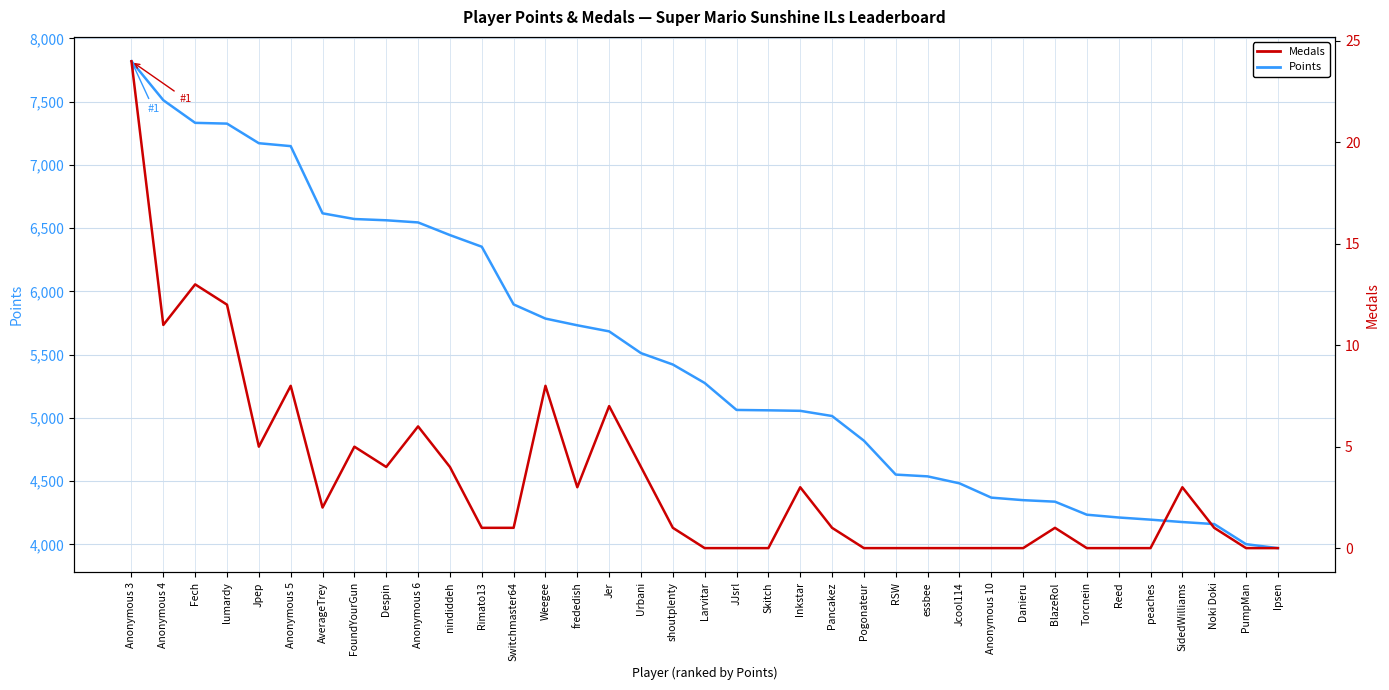

True or false: Player Points and Medals cross at least once.

False